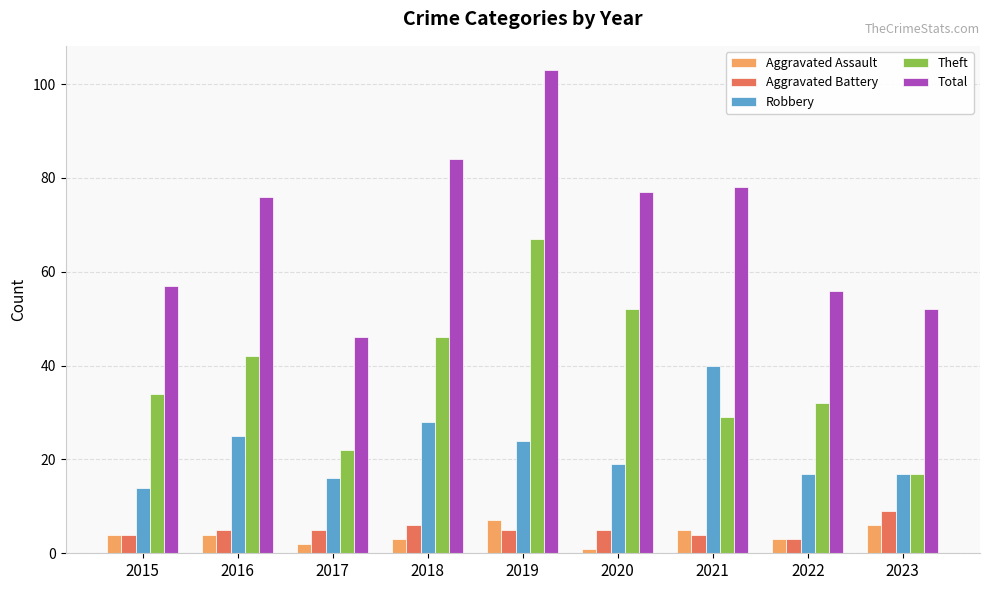

What is the sum of the Total values at 2019 and 2018?

187